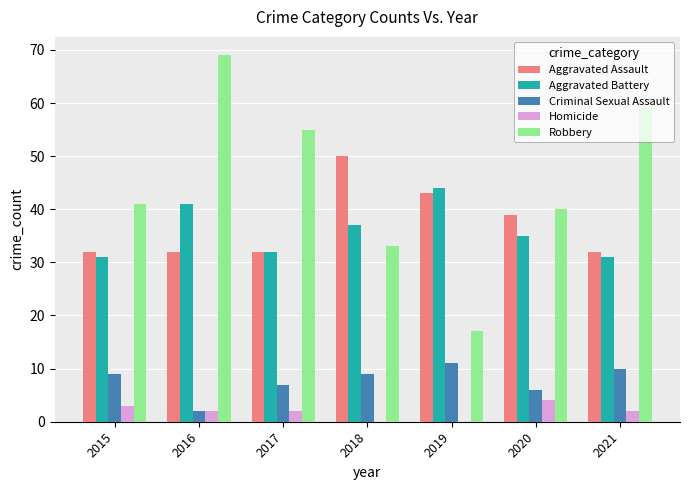

Reading left to right, extract all data points from this chart.

Aggravated Assault: 2015=32	2016=32	2017=32	2018=50	2019=43	2020=39	2021=32
Aggravated Battery: 2015=31	2016=41	2017=32	2018=37	2019=44	2020=35	2021=31
Criminal Sexual Assault: 2015=9	2016=2	2017=7	2018=9	2019=11	2020=6	2021=10
Homicide: 2015=3	2016=2	2017=2	2018=0	2019=0	2020=4	2021=2
Robbery: 2015=41	2016=69	2017=55	2018=33	2019=17	2020=40	2021=59